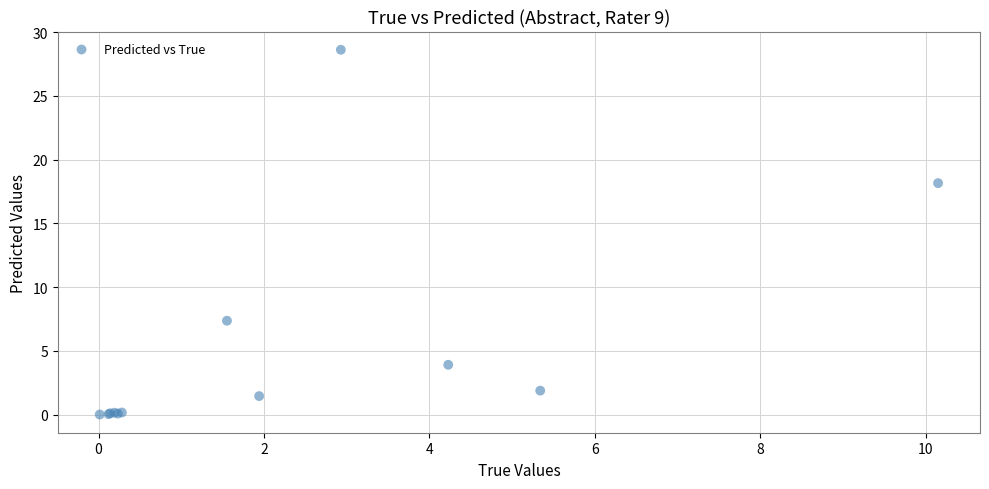

What Y value in the scatter plot is closest to 14?

18.2